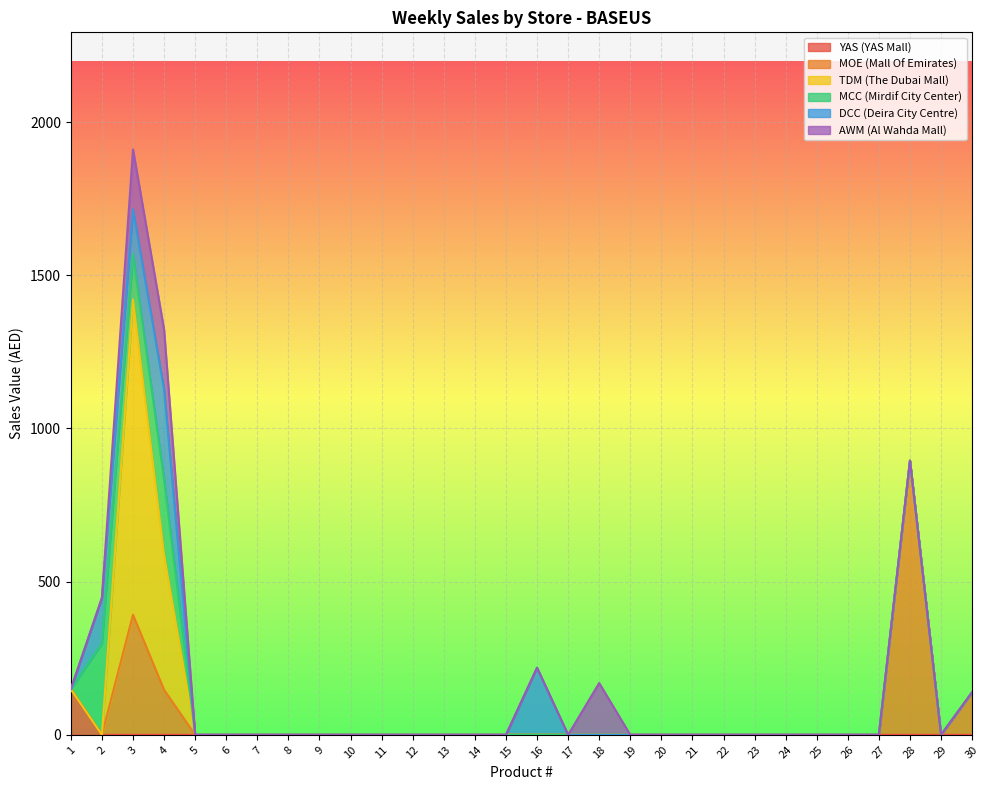

What is the sum of all DCC (Deira City Centre) values?

809